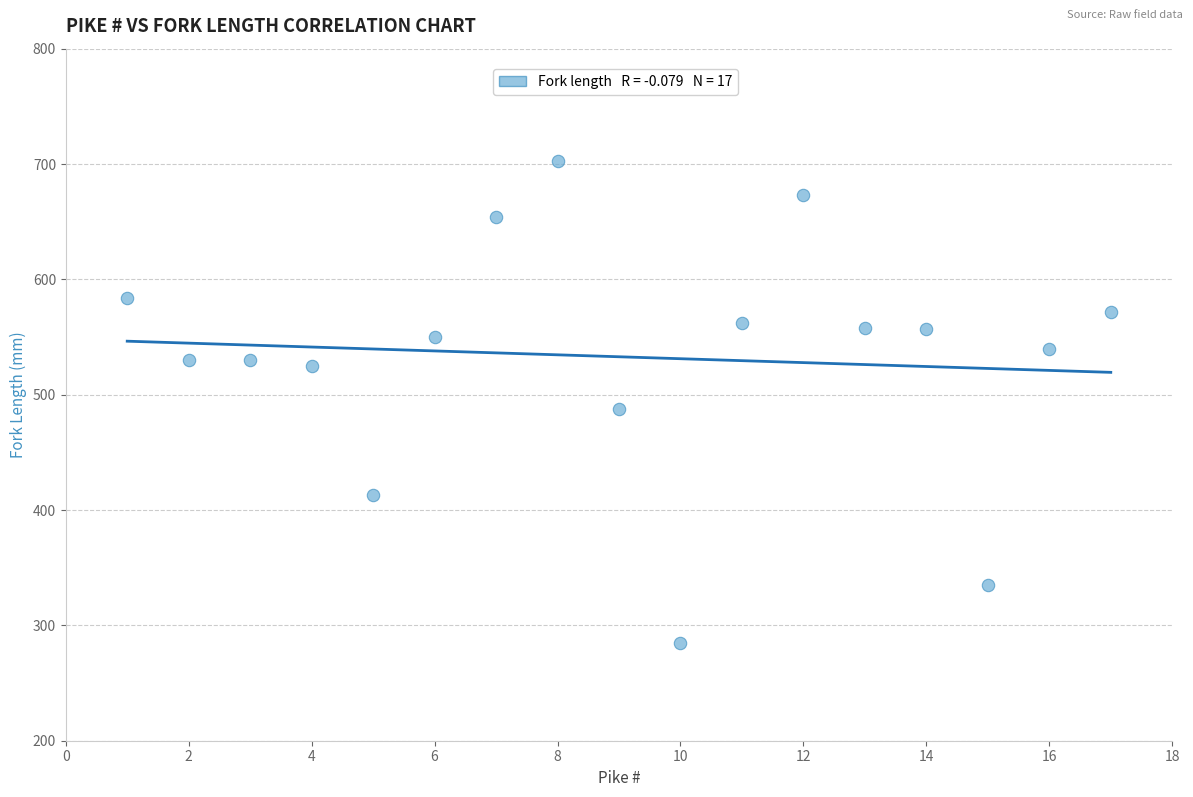

What is the range of Y values (max minus min)?

418